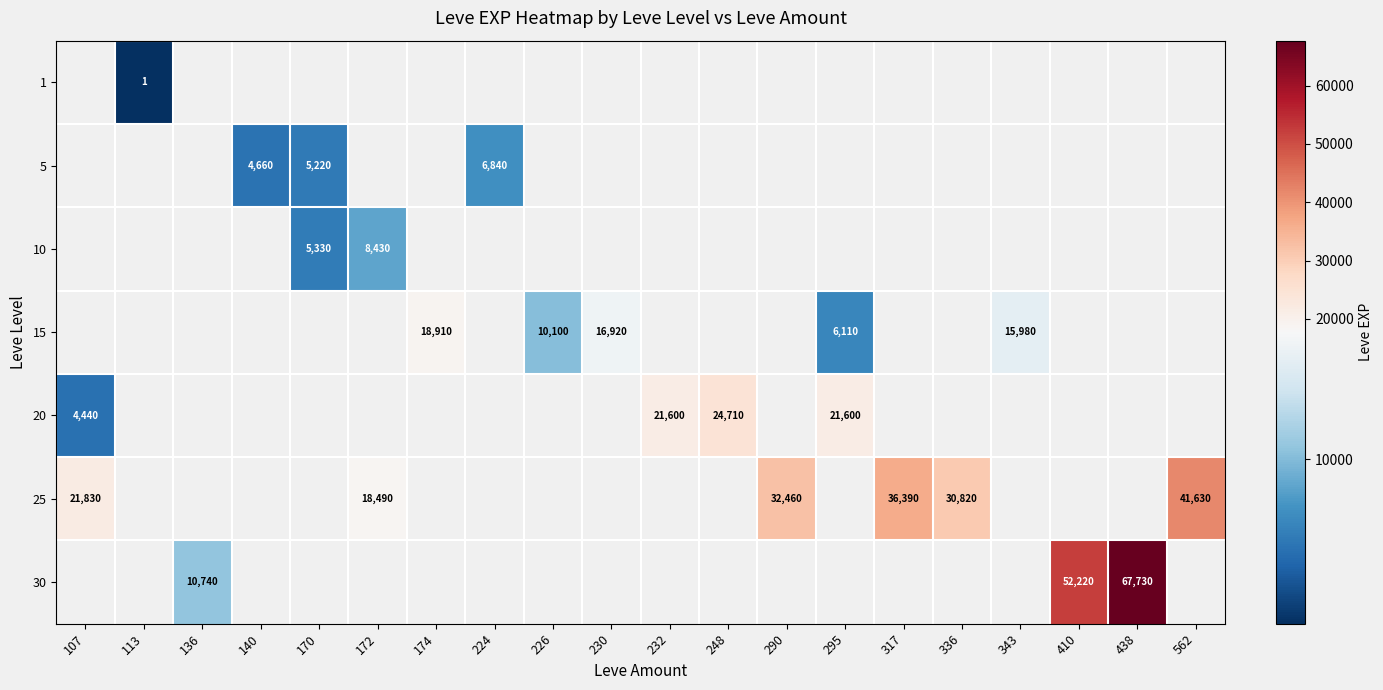

How many distinct data groups are displayed?

7